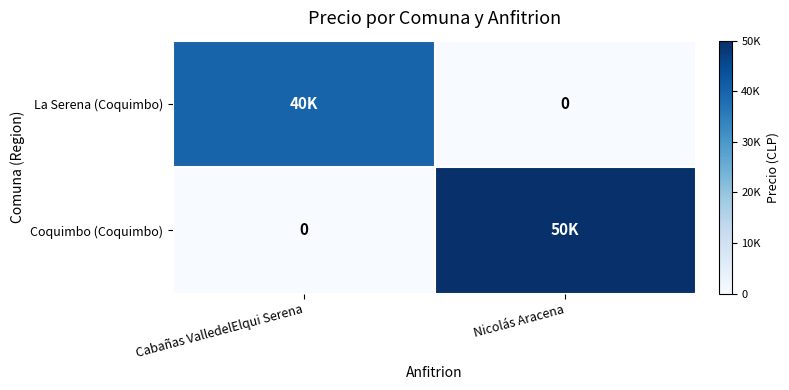

Count the La Serena (Coquimbo) values in the range 0 to 40000.

2